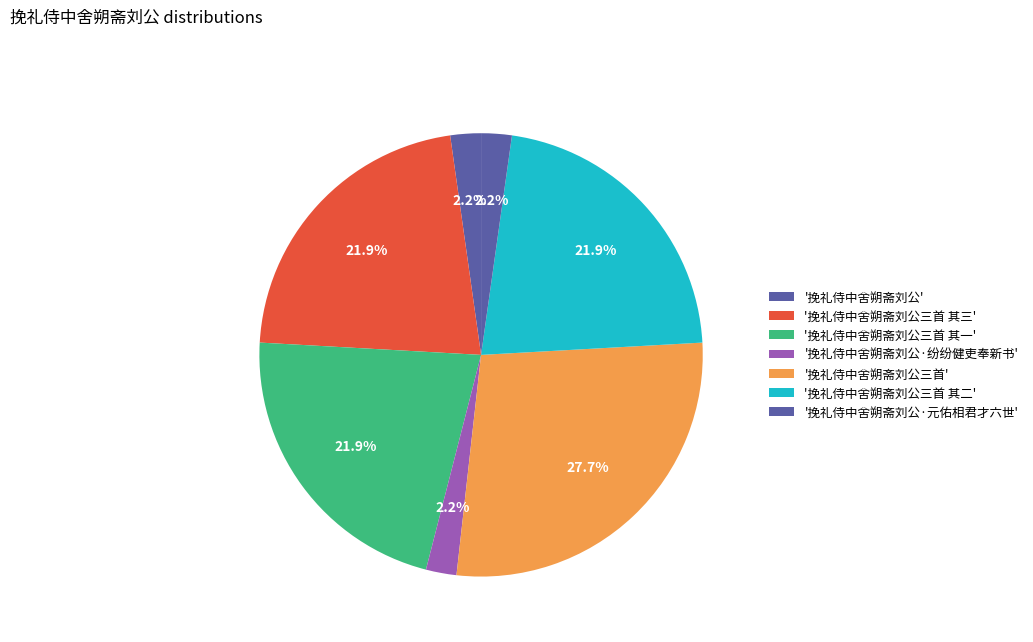

Count the number of slices in the pie.

7